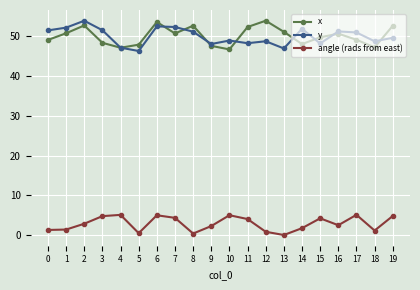

Is the value of angle (rads from east) at 1 greater than the value of x at 3?

No